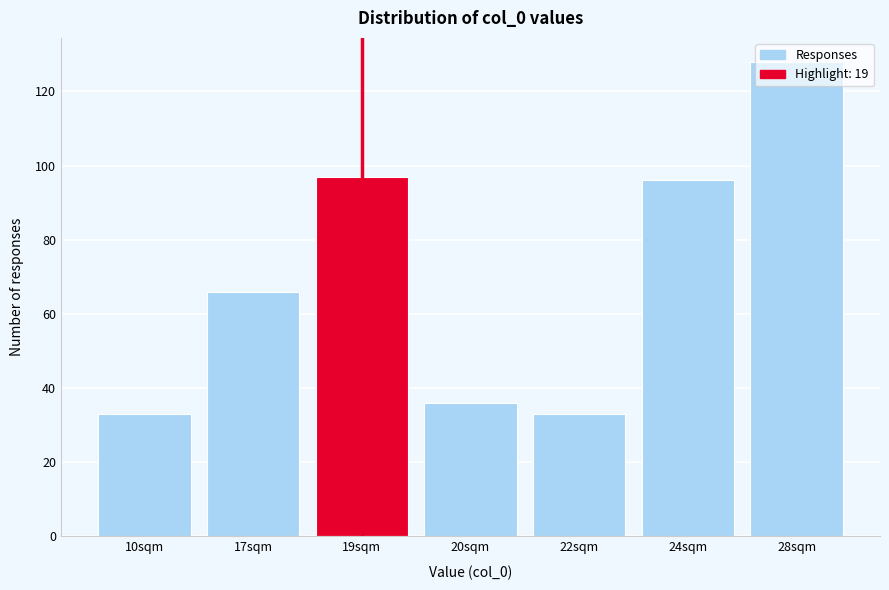

What is the label of the 5th bar from the left?

22sqm